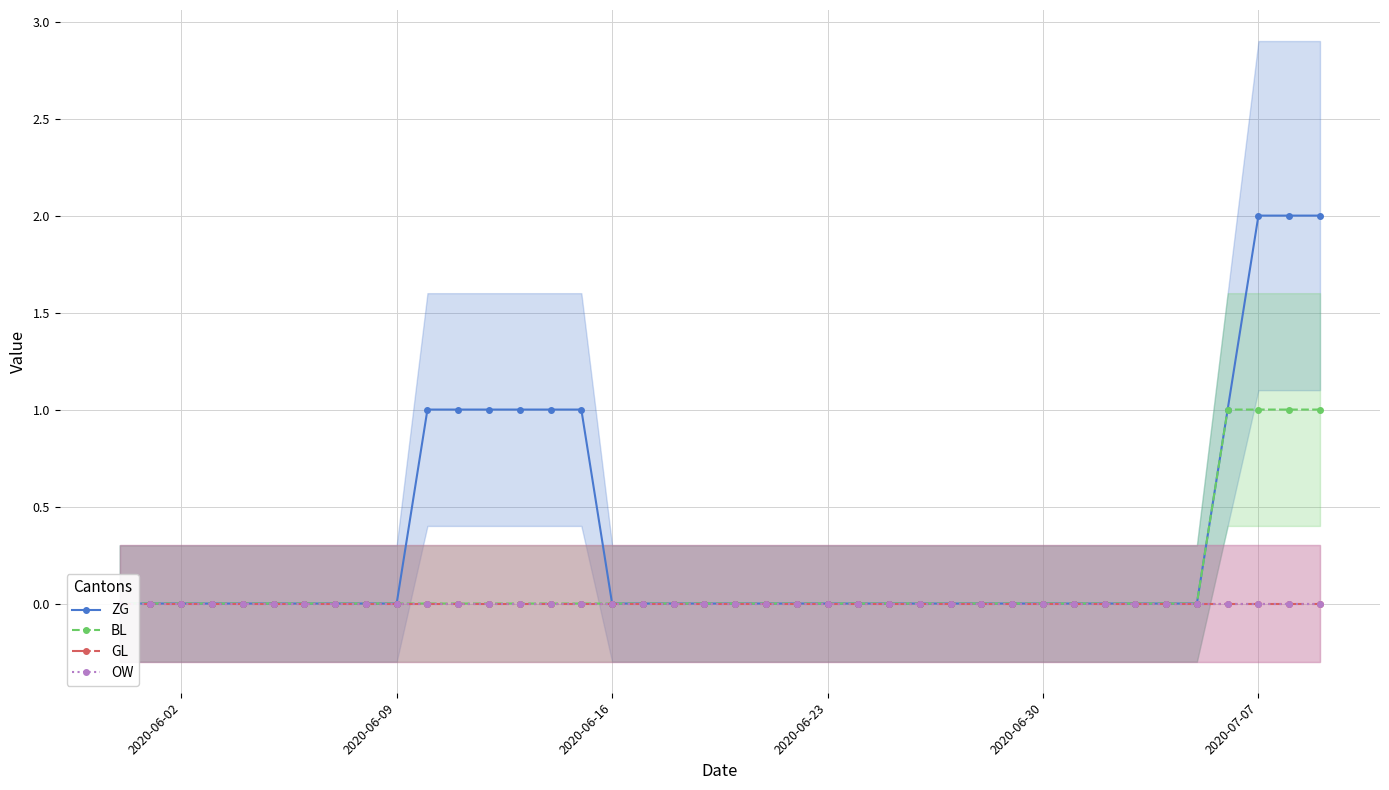

Which series has the largest total across all categories?

ZG